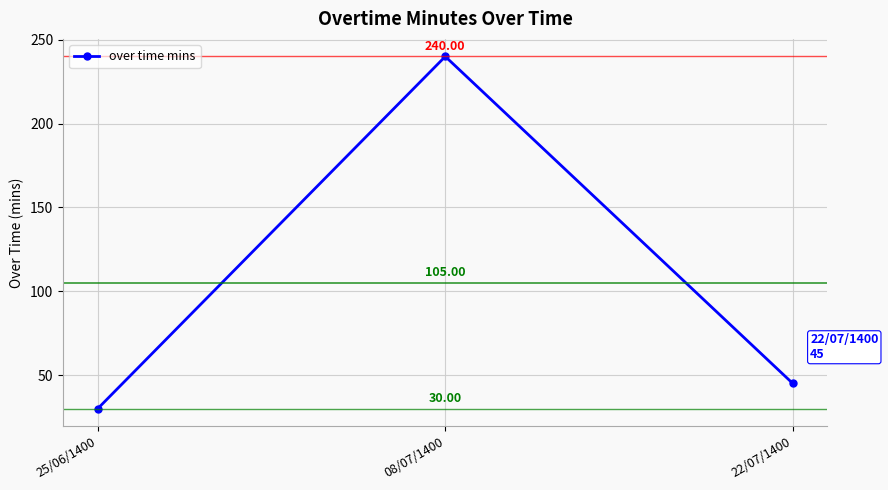

What position from the right is 25/06/1400?

3